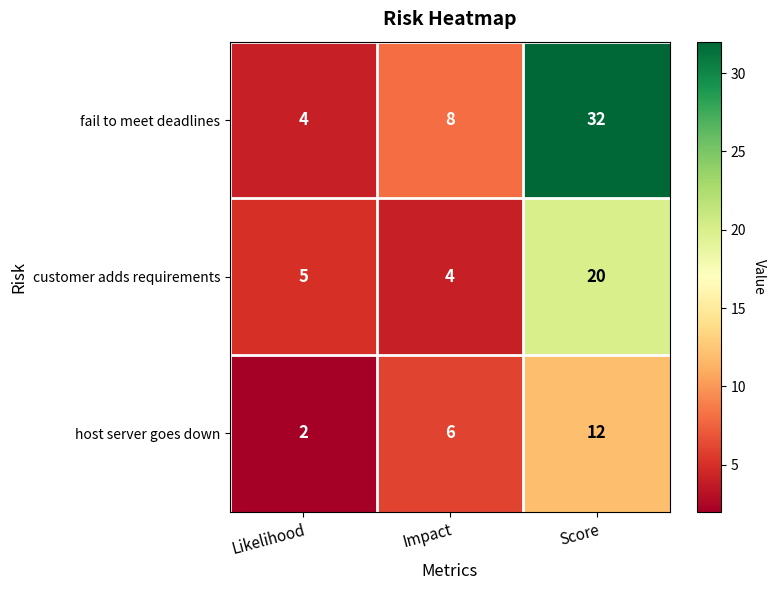

Reading left to right, what are all the values shown in this chart?

fail to meet deadlines: 4	8	32
customer adds requirements: 5	4	20
host server goes down: 2	6	12